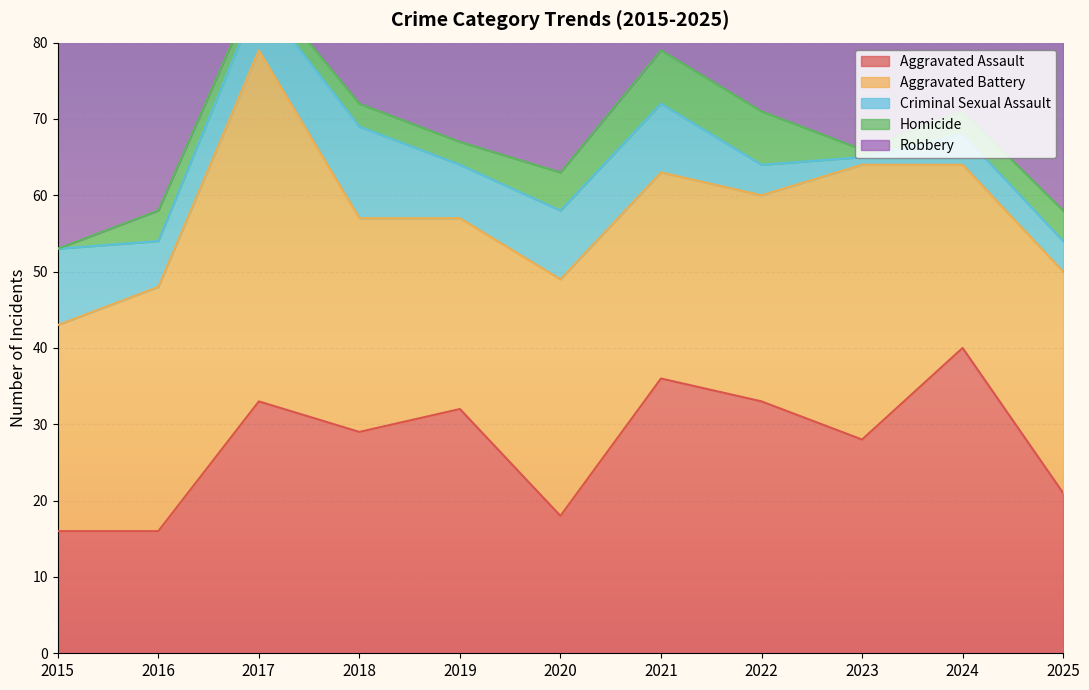

What is the sum of the Criminal Sexual Assault values at 2021 and 2020?

18